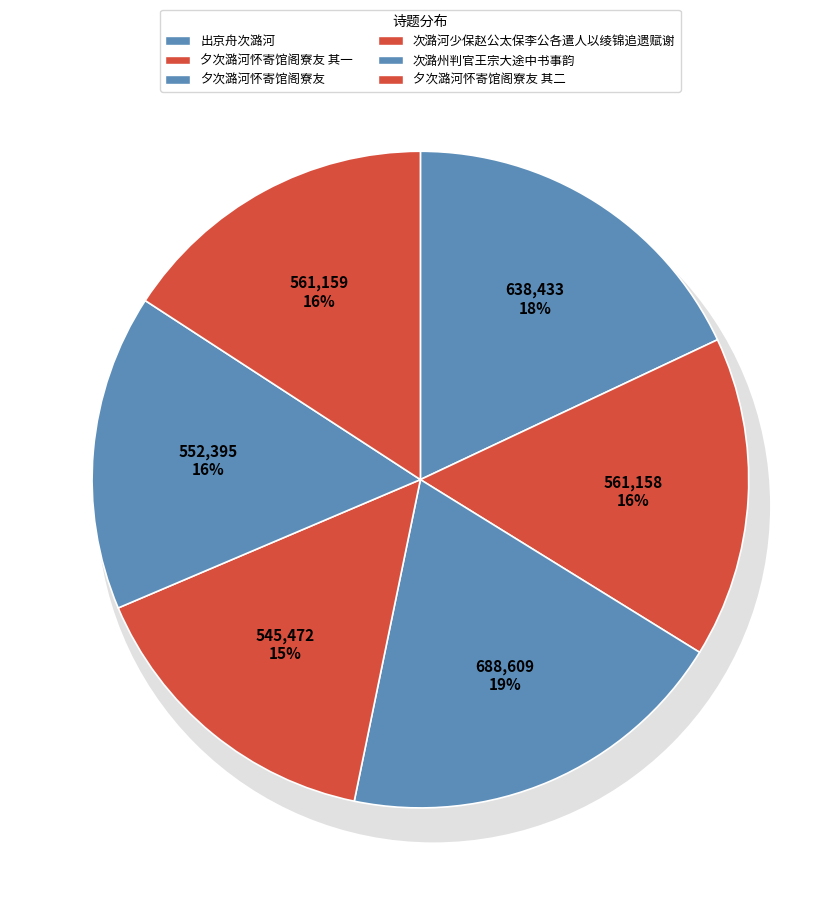

To the nearest percent, what portion does 出京舟次潞河 represent?

18%